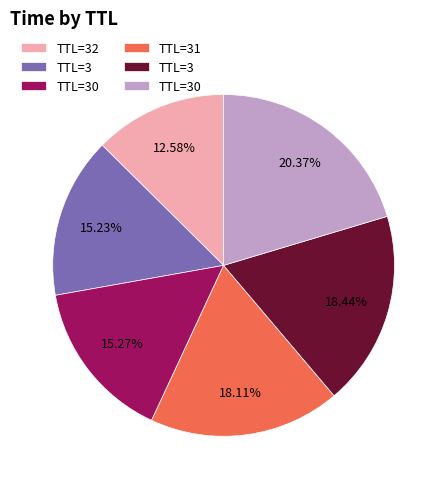

Does any single category account for the majority?

No